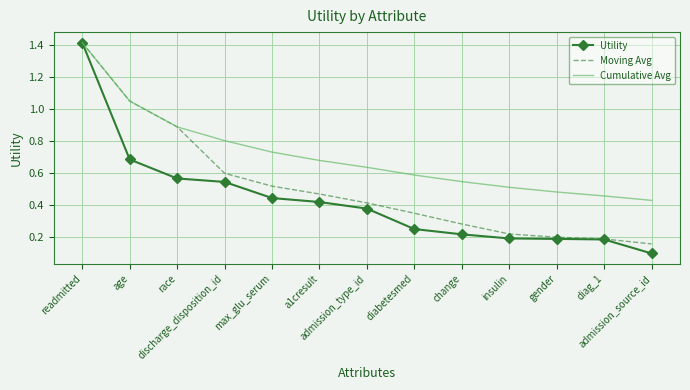

What is the sum of the Cumulative Avg values at gender and max_glu_serum?

1.2